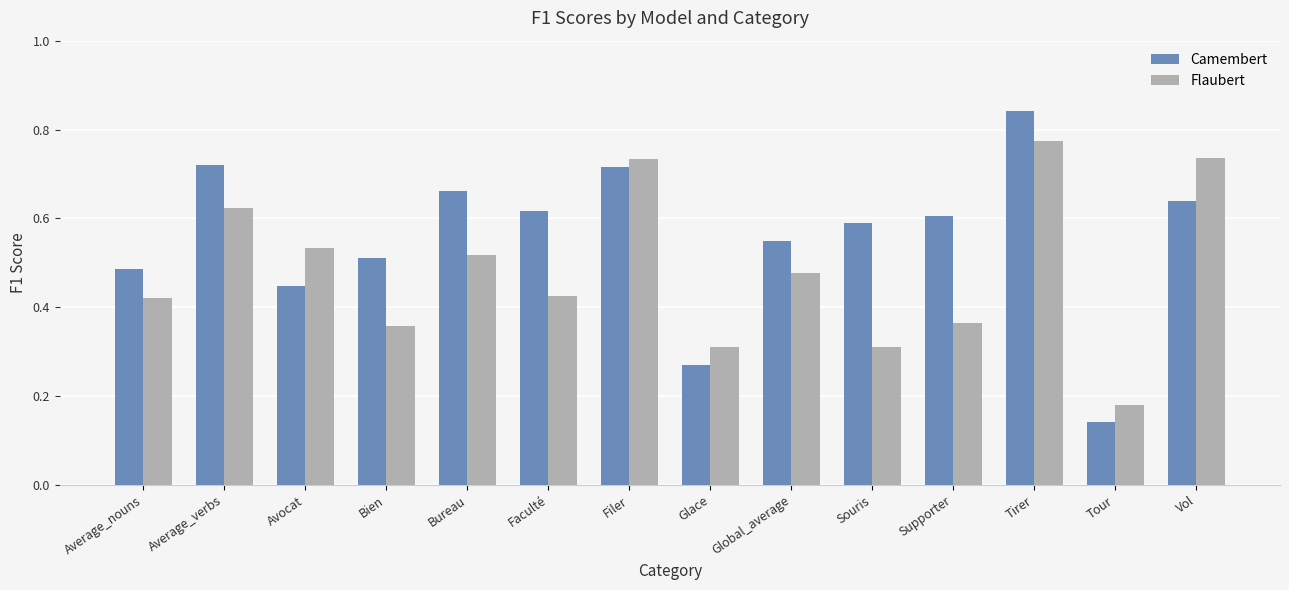

What position from the right is Tour?

2